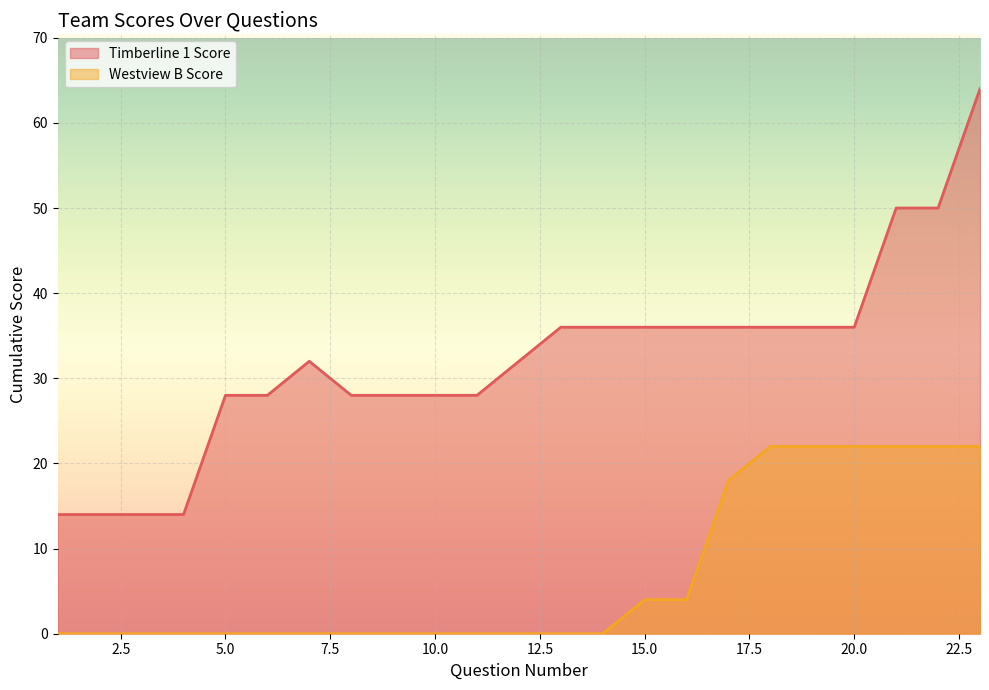

What is the spread (max minus min) of values at 8?

28